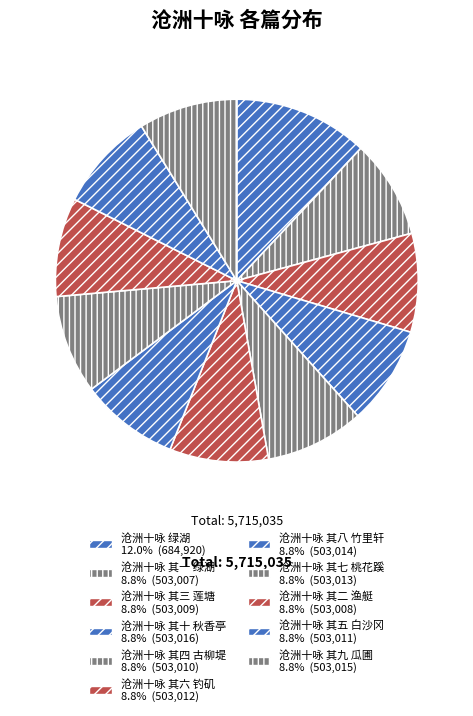

Rank the categories by value from highest to lowest.

沧洲十咏 绿湖, 沧洲十咏 其十 秋香亭, 沧洲十咏 其九 瓜圃, 沧洲十咏 其八 竹里轩, 沧洲十咏 其七 桃花蹊, 沧洲十咏 其六 钓矶, 沧洲十咏 其五 白沙冈, 沧洲十咏 其四 古柳堤, 沧洲十咏 其三 莲塘, 沧洲十咏 其二 渔艇, 沧洲十咏 其一 绿湖